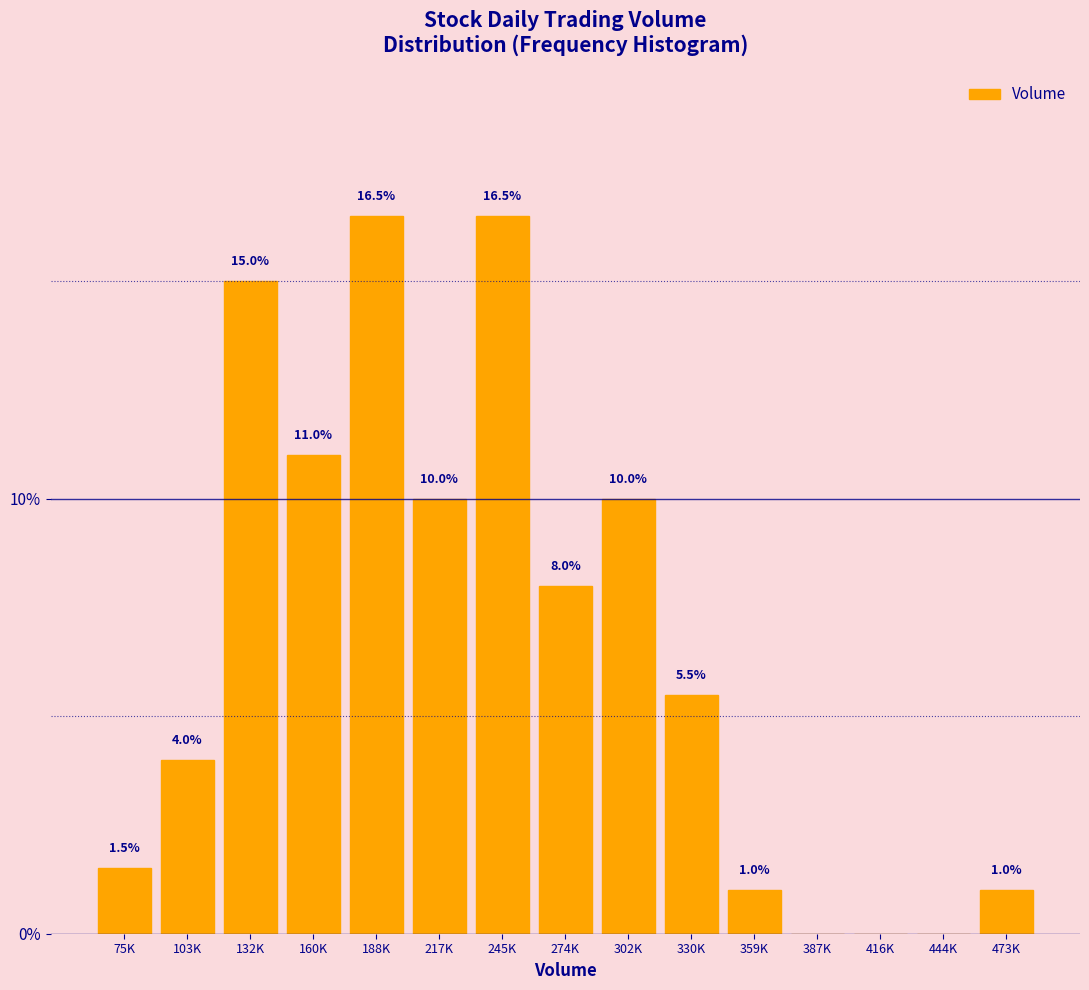

Reading right to left, transcribe all the data shown in this chart.

473K=1.0	444K=0.0	416K=0.0	387K=0.0	359K=1.0	330K=5.5	302K=10.0	274K=8.0	245K=16.5	217K=10.0	188K=16.5	160K=11.0	132K=15.0	103K=4.0	75K=1.5